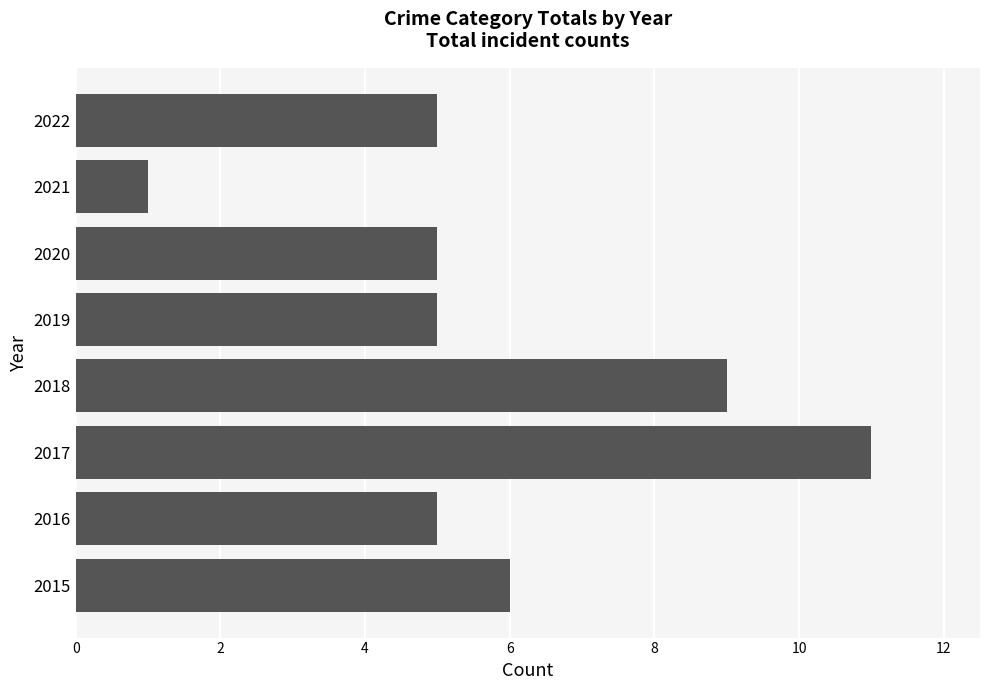

At which category does the chart reach its peak across all series?

2017